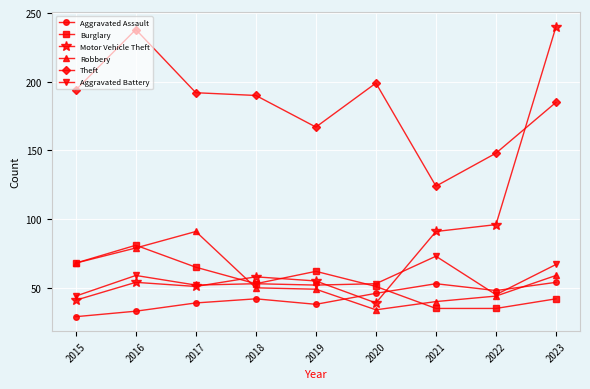

What is the minimum value shown in the chart?

29